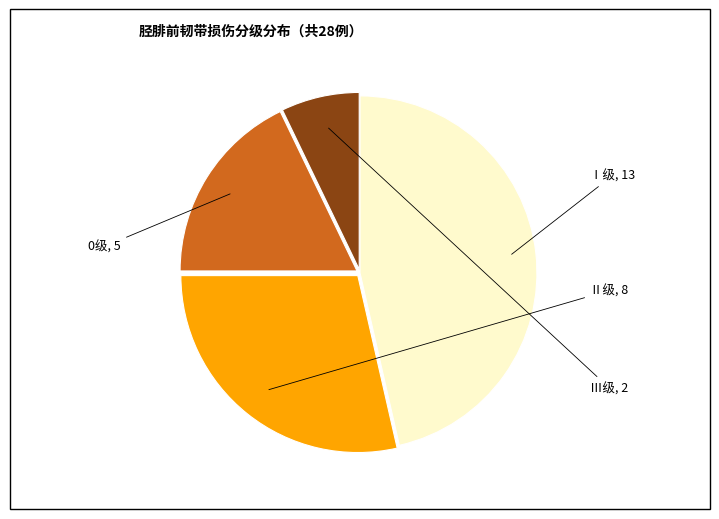

How many slices are in this pie chart?

4